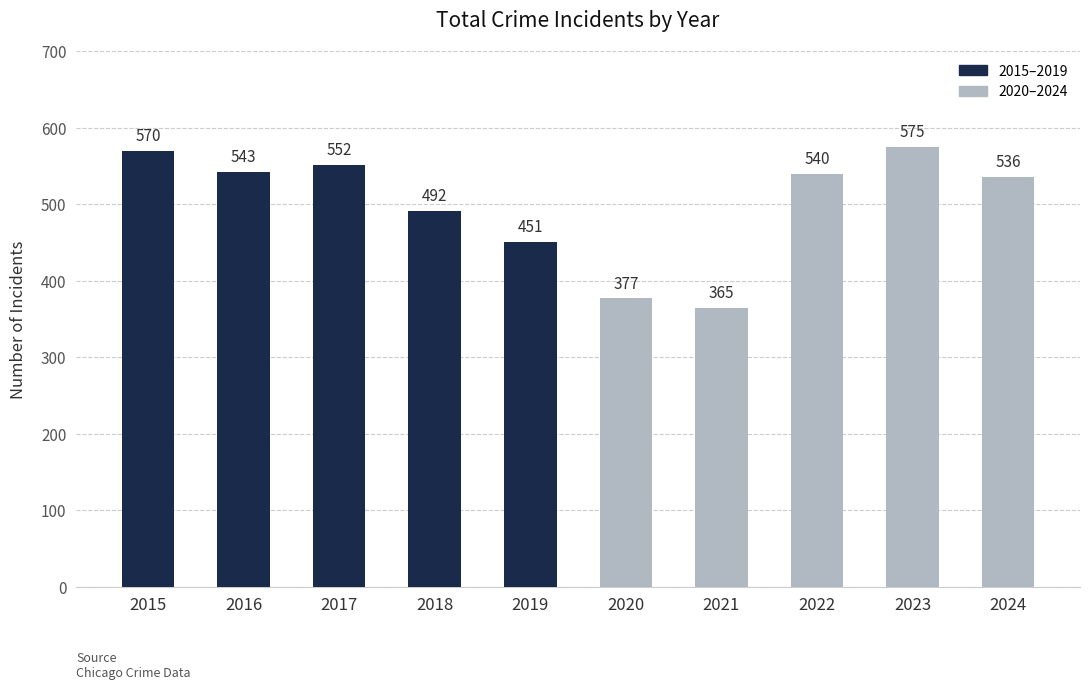

At which label is the value closest to 470?

2019